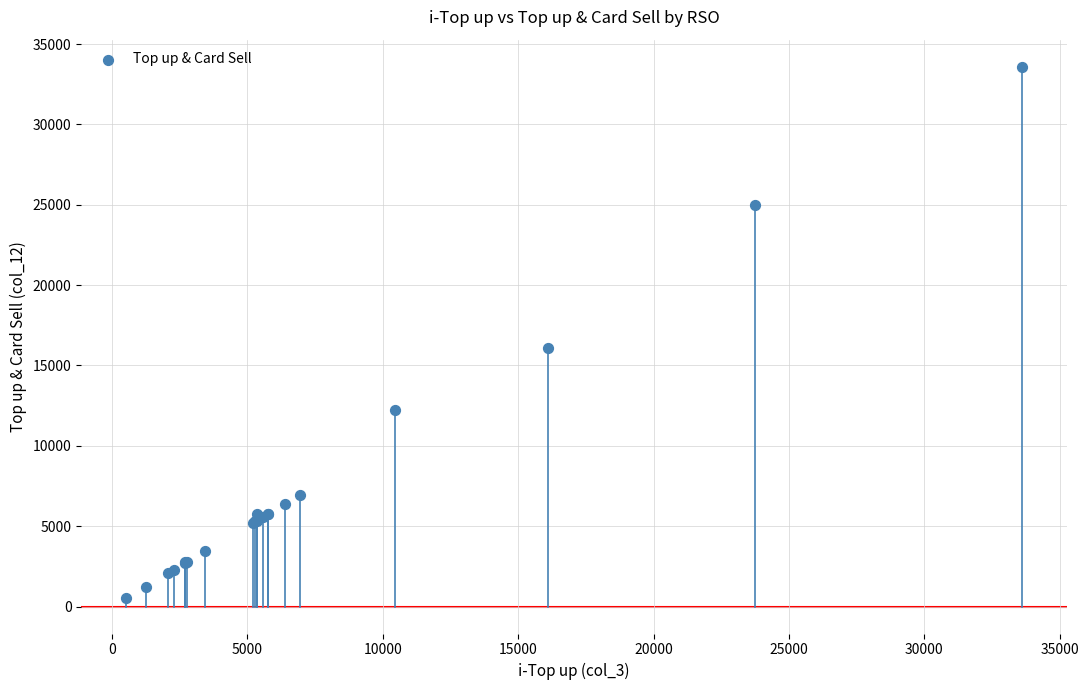

What Y value in the scatter plot is closest to 17055?

16081